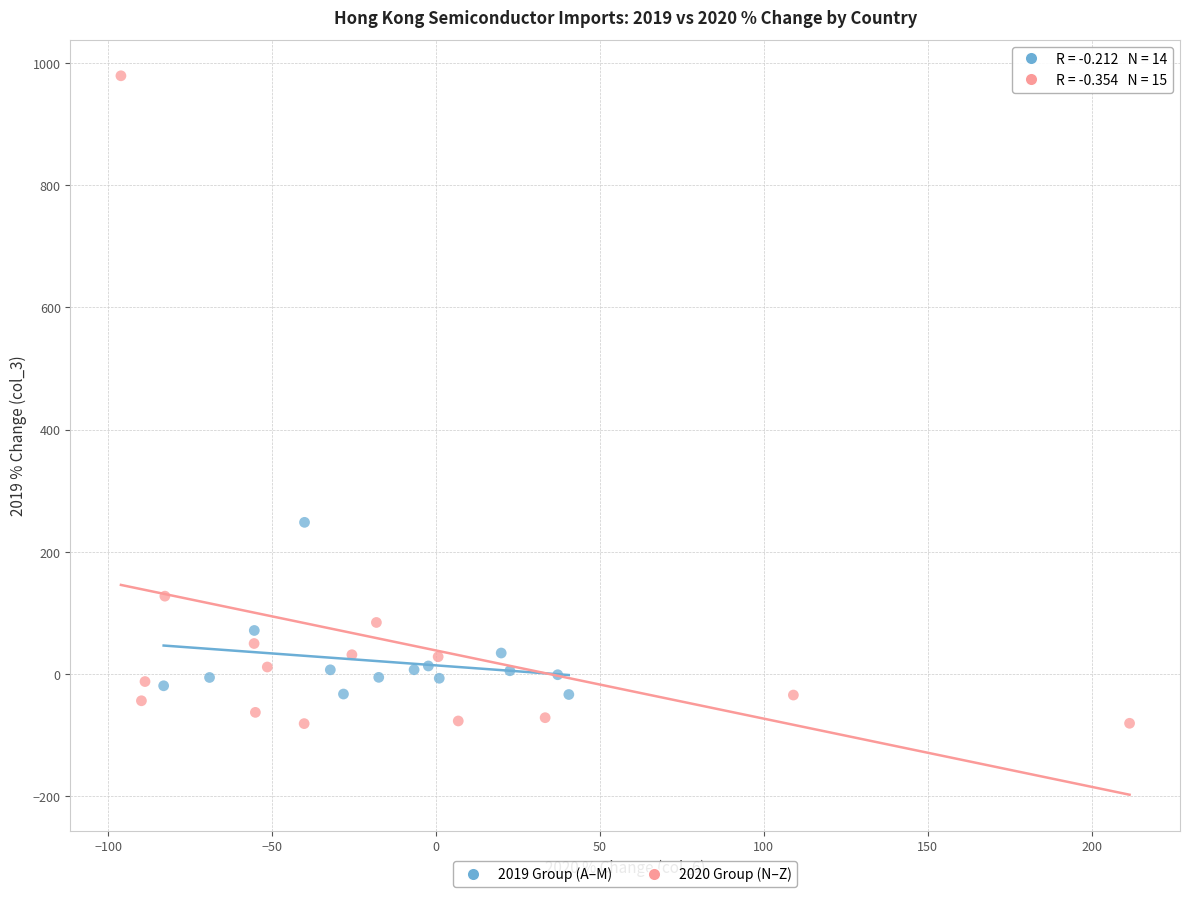

Which series contains the lowest Y value?

2020 Group (N–Z)